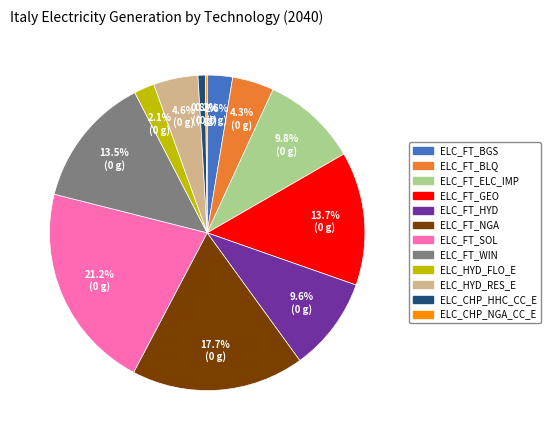

Is it true that ELC_FT_BLQ is 4% of the pie?

True